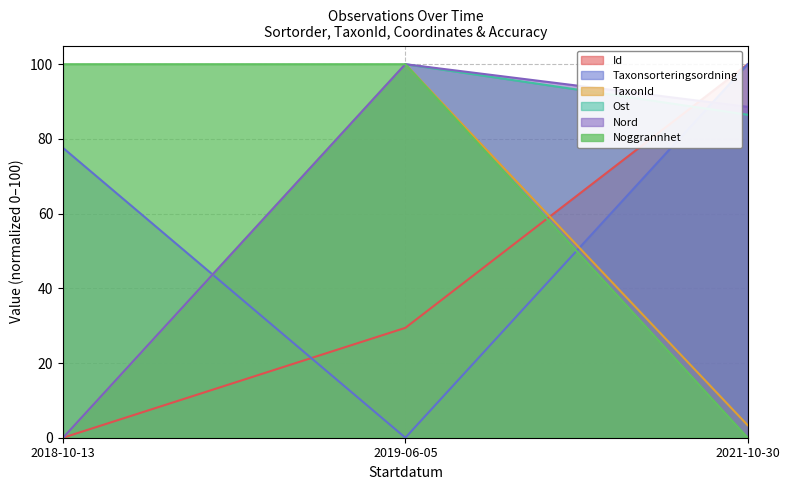

What is the total value across all series at 2018-10-13?

177.6